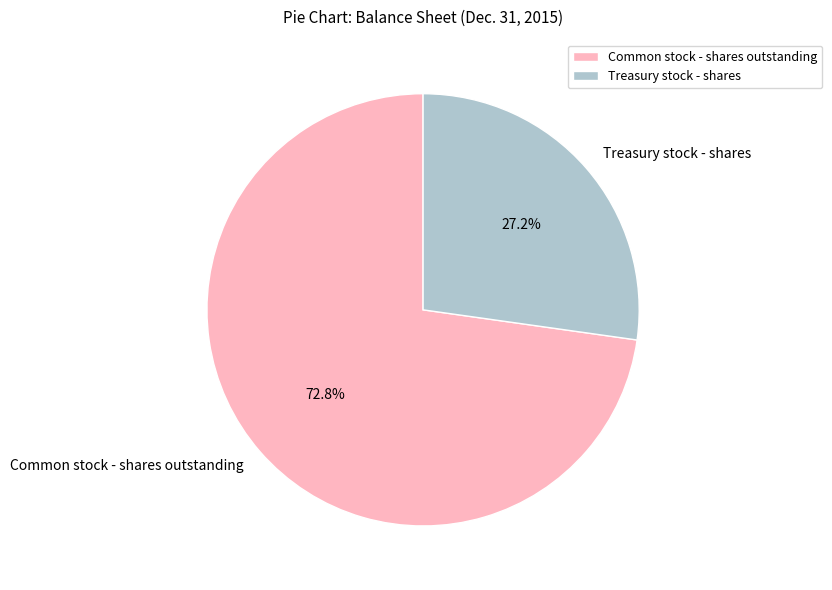

What percentage is the Treasury stock - shares slice, to the nearest percent?

27%